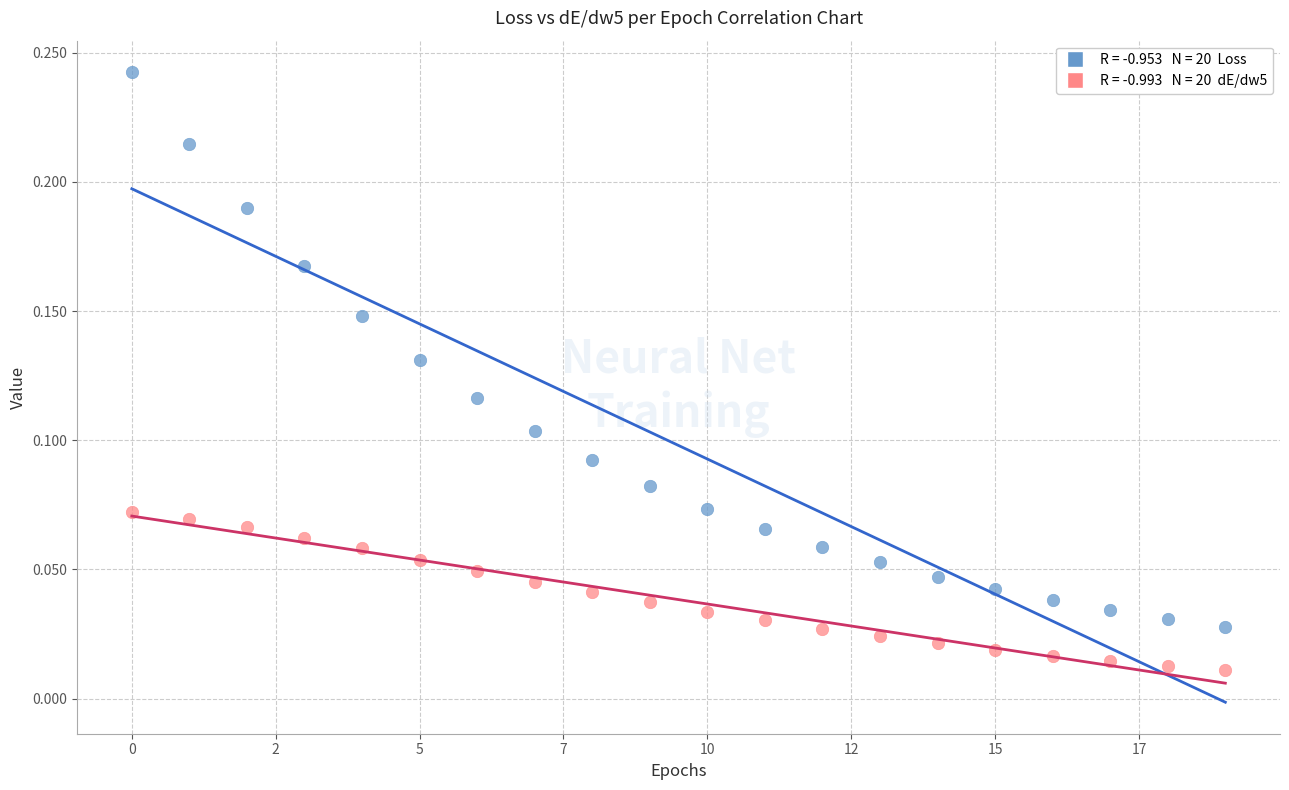

Count the number of points in this scatter plot.

40